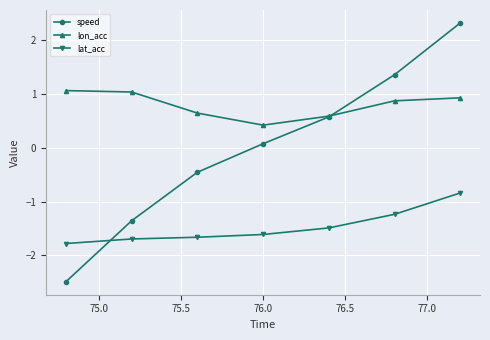

List the series in order of their peak value, highest first.

speed, lon_acc, lat_acc